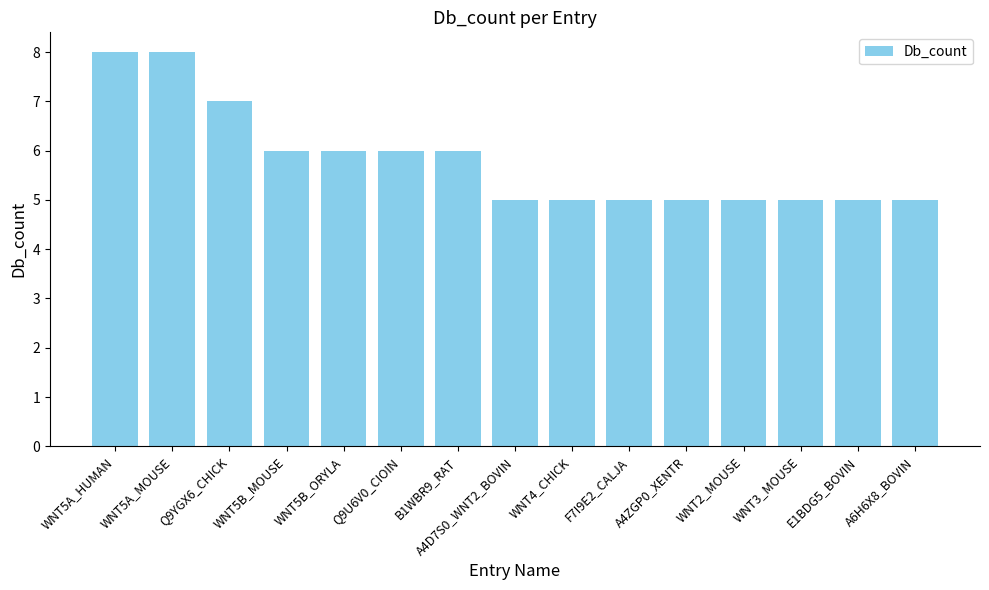

Is it true that the value at A4ZGP0_XENTR is 5?

True